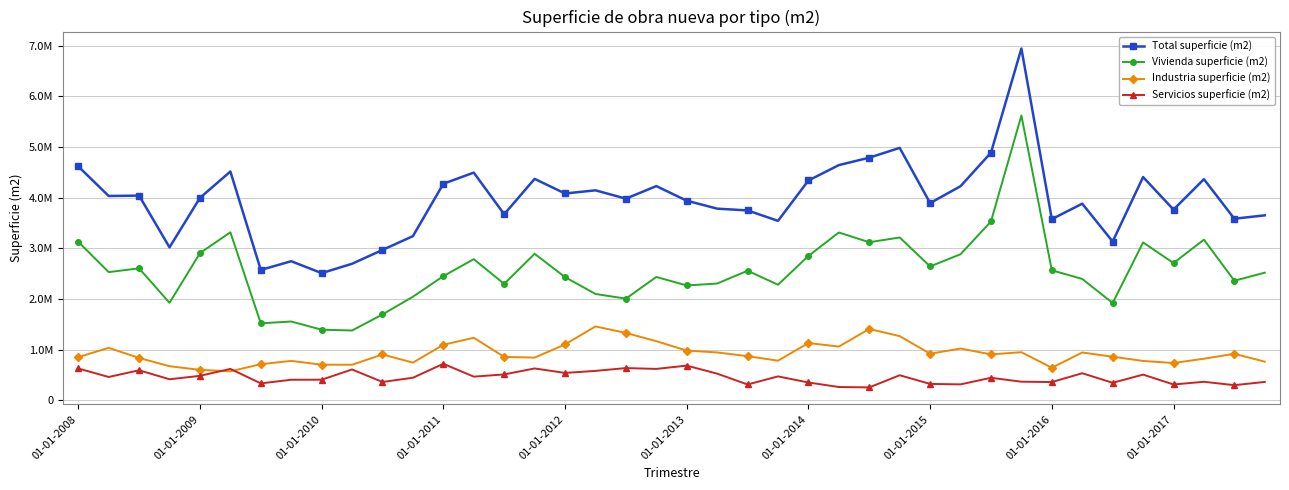

Does the chart have visible grid lines?

Yes